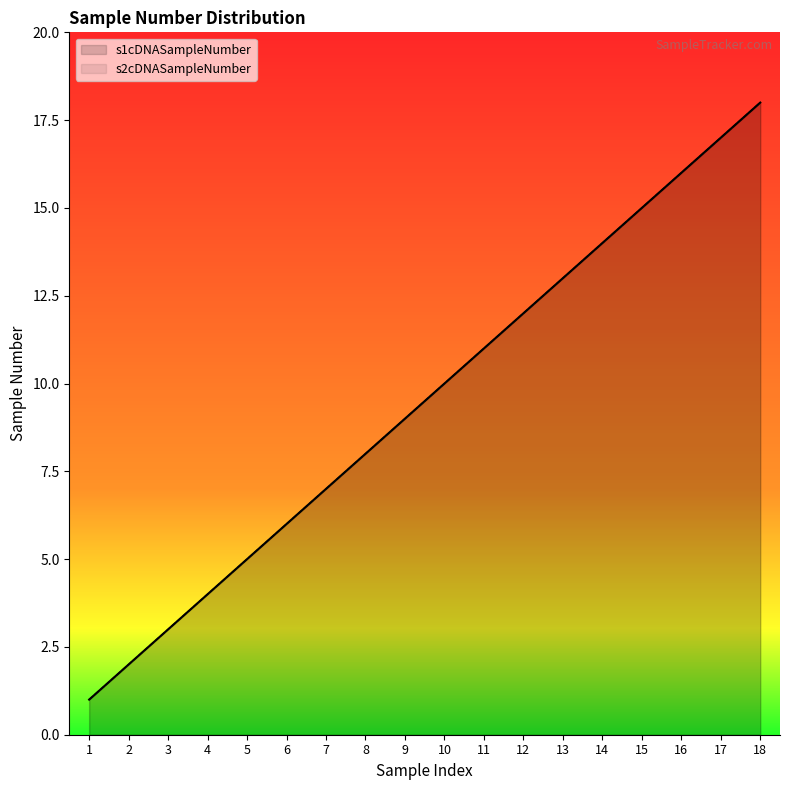

What is the difference between the maximum and second lowest values in the s1cDNASampleNumber series?

16